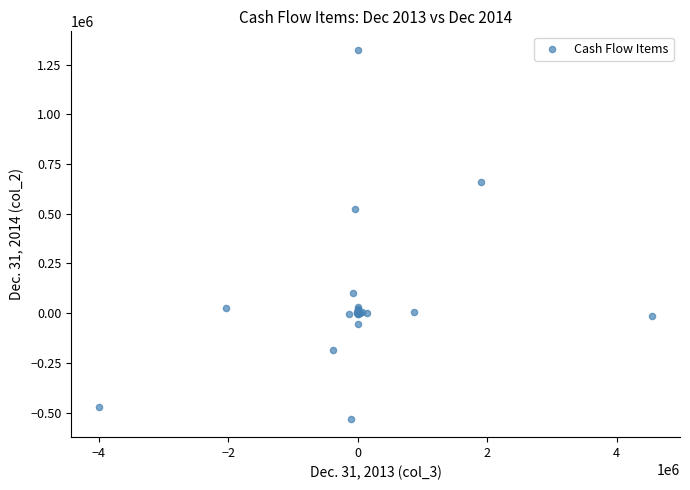

What Y value in the scatter plot is closest to 396843?

522647